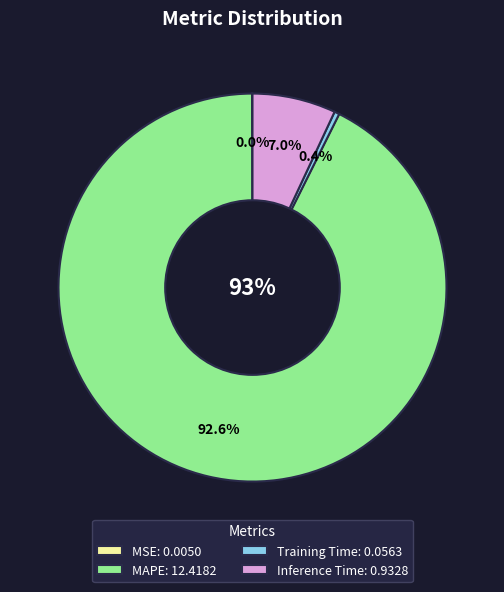

Is the sum of MAPE and MSE greater than half?

Yes